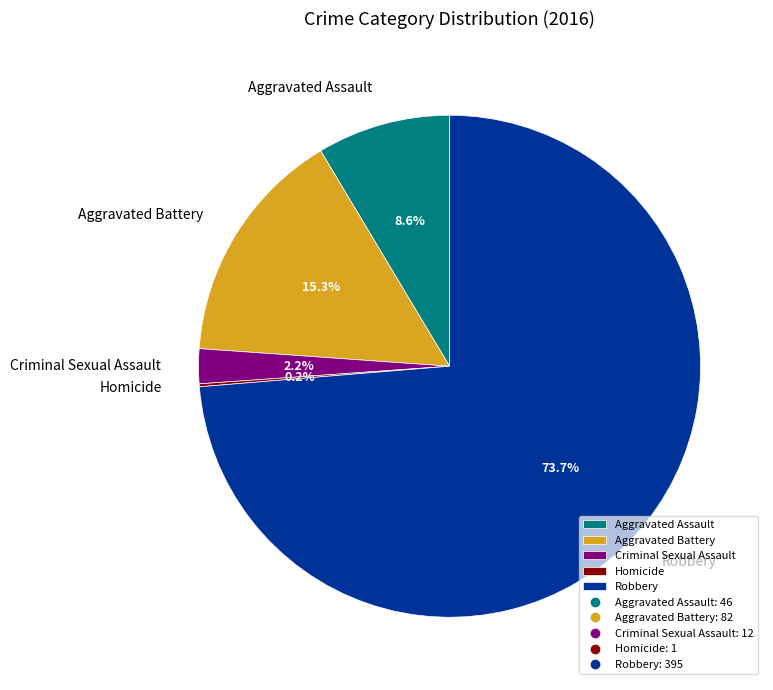

Combined, what portion of the pie is Aggravated Battery and Criminal Sexual Assault?

17.5%